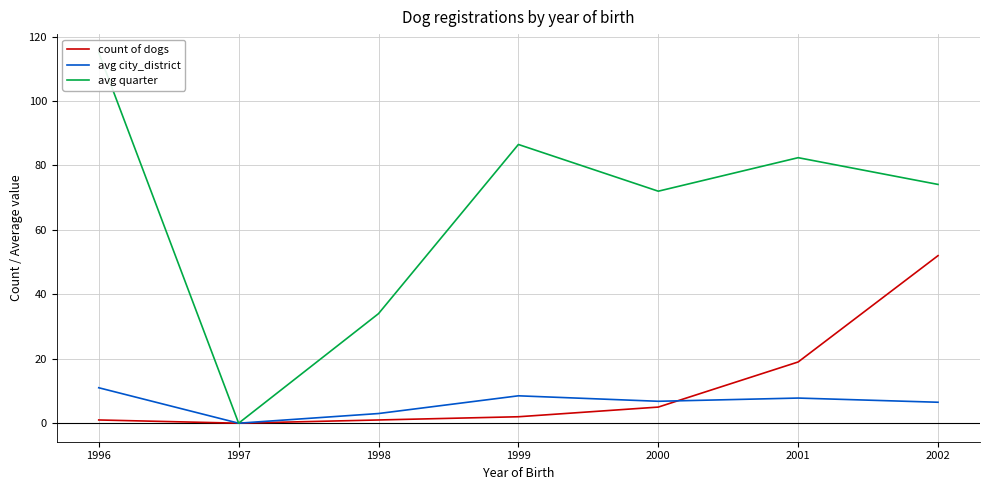

What are all the series names shown in the legend?

count of dogs, avg city_district, avg quarter